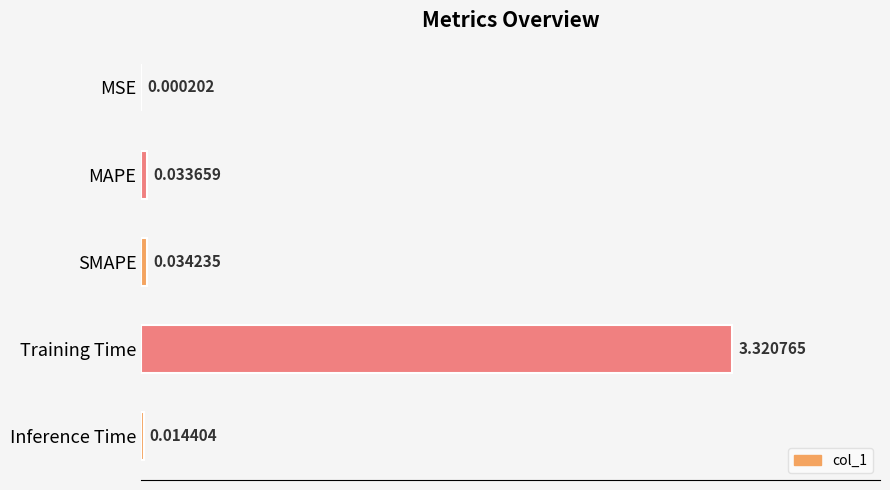

Are the bars horizontal?

Yes